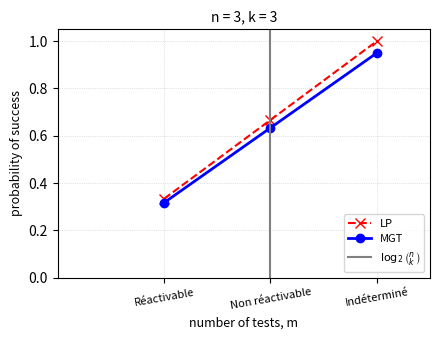

The value at Réactivable is 0.1. True or false?

False